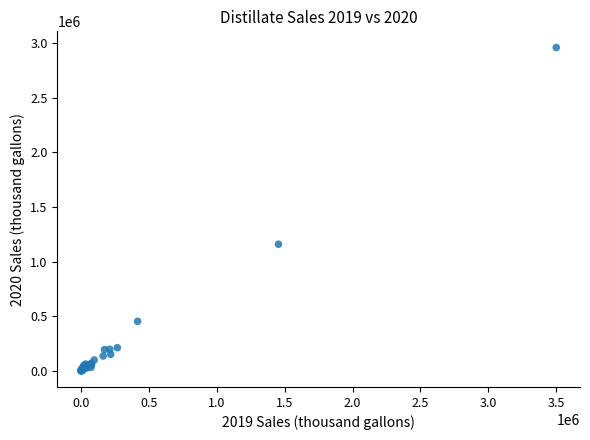

What Y value in the scatter plot is closest to 1479953?

1158764